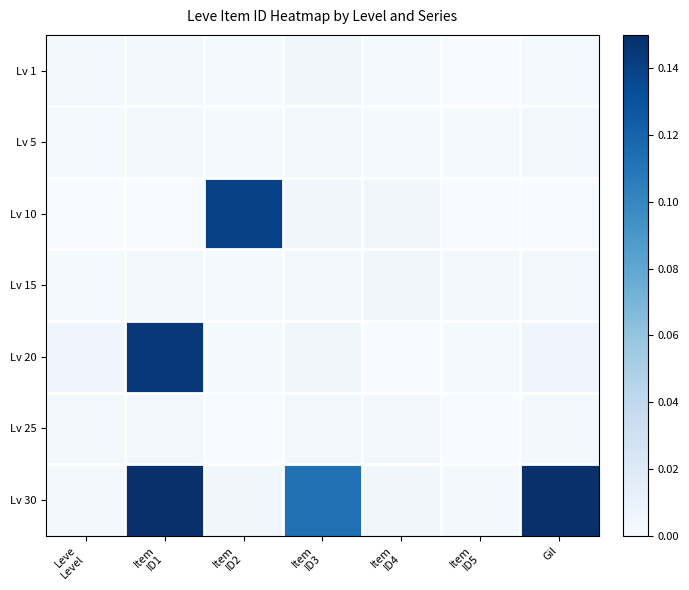

Which series has the largest range (max minus min)?

Lv 30